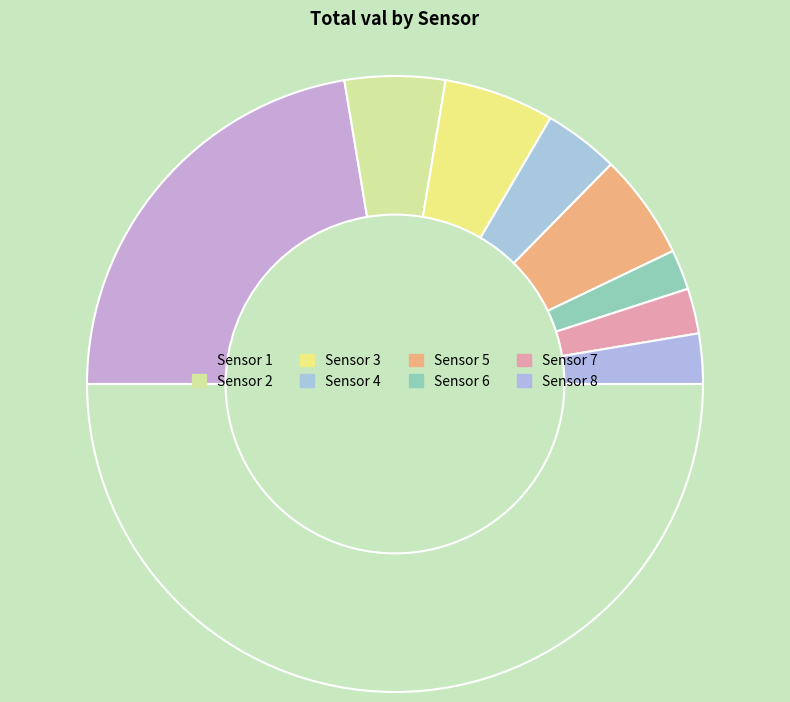

How many segments does this pie chart have?

9